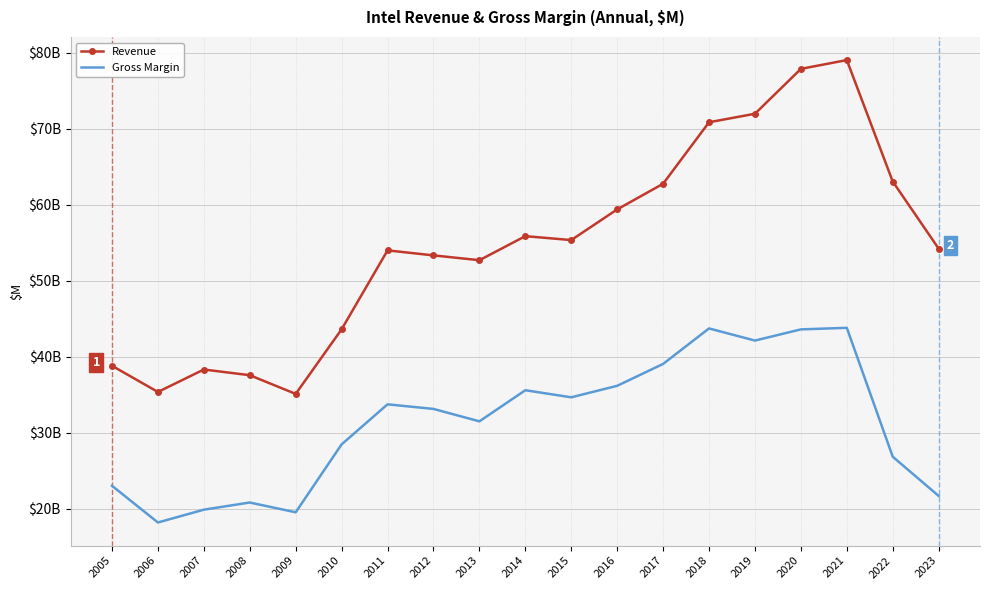

At which category does Revenue reach its first local peak?

2007